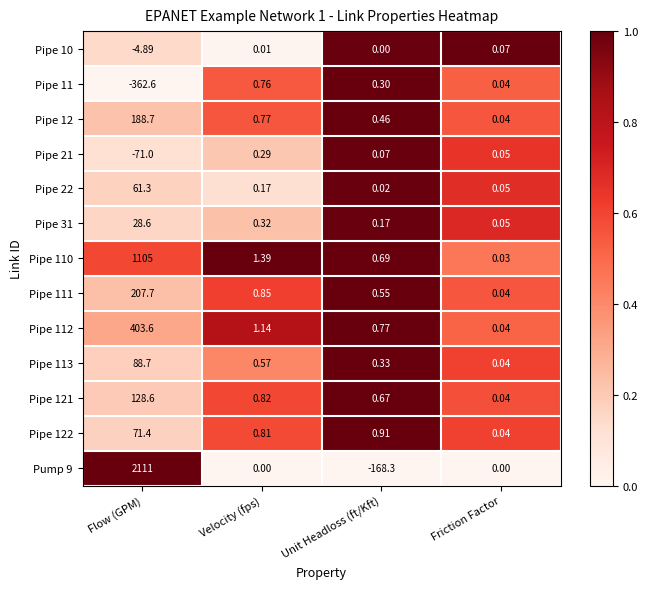

Which series changed the most between Flow (GPM) and Unit Headloss (ft/Kft)?

Pump 9